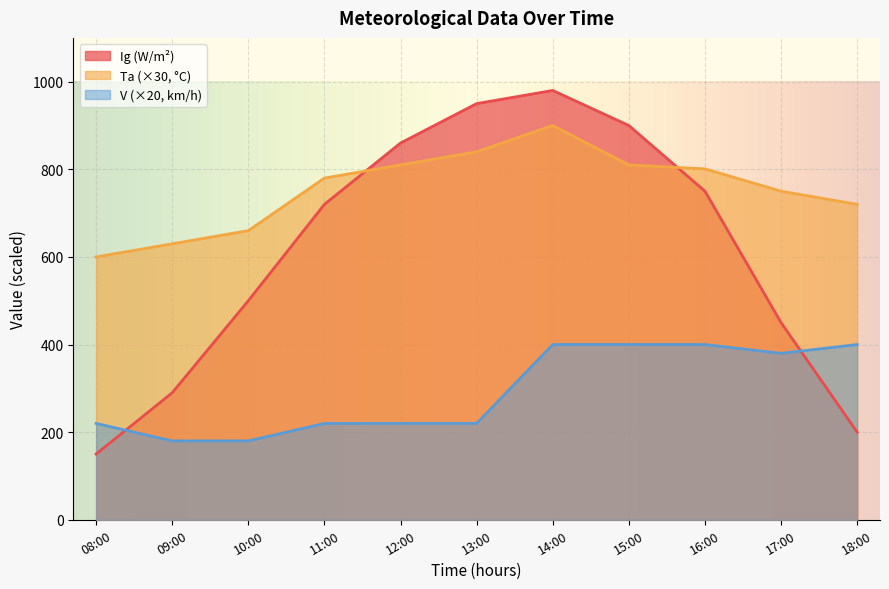

How many distinct data groups are displayed?

3